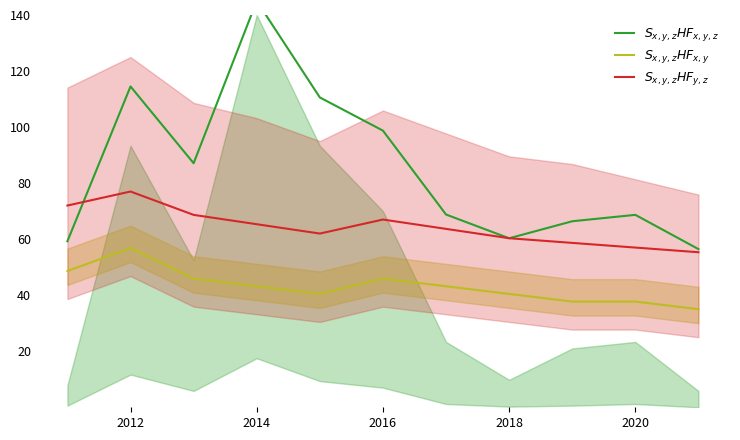

How many lines are shown in the chart?

3